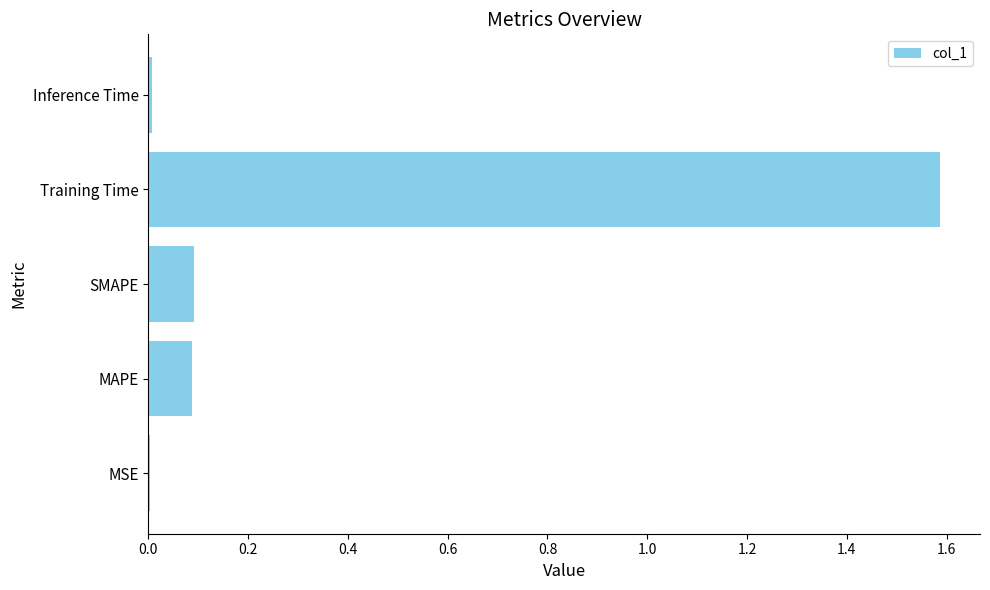

Is it true that the value at MSE is 0.0?

True